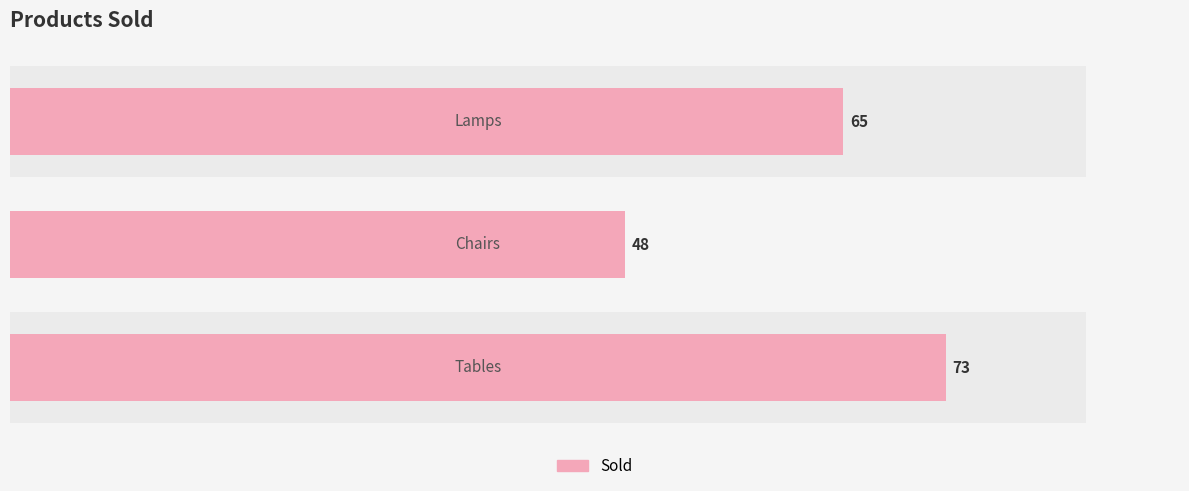

Reading left to right, extract all data points from this chart.

0=73	20=48	40=65